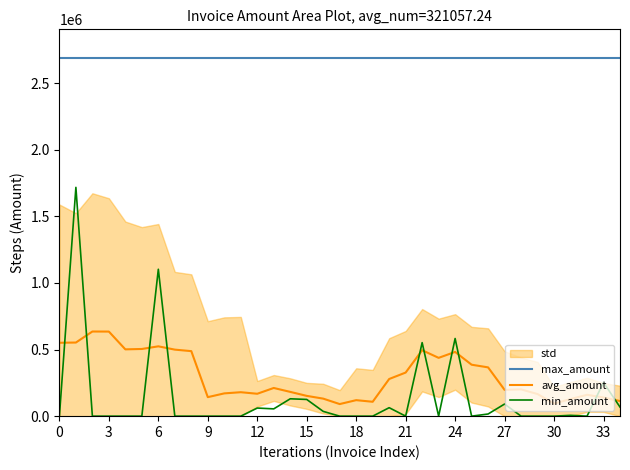

What is the difference between the highest and lowest values at 23?

2689515.0